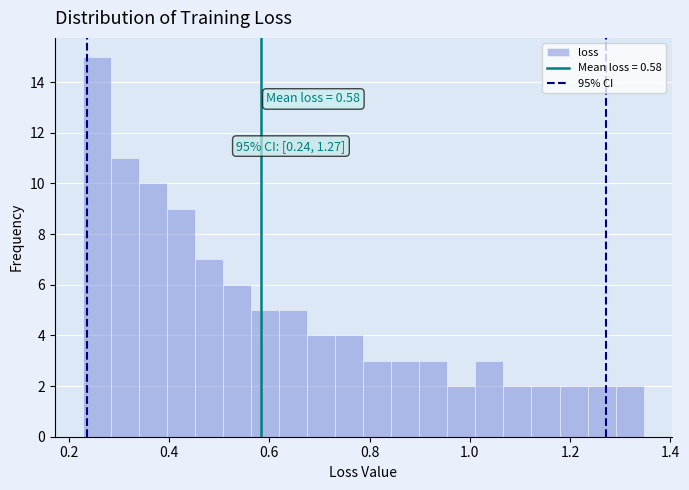

Around what value on the x-axis is the tallest bar? Give the approximate position of its centre, as read against the axis.

0.26